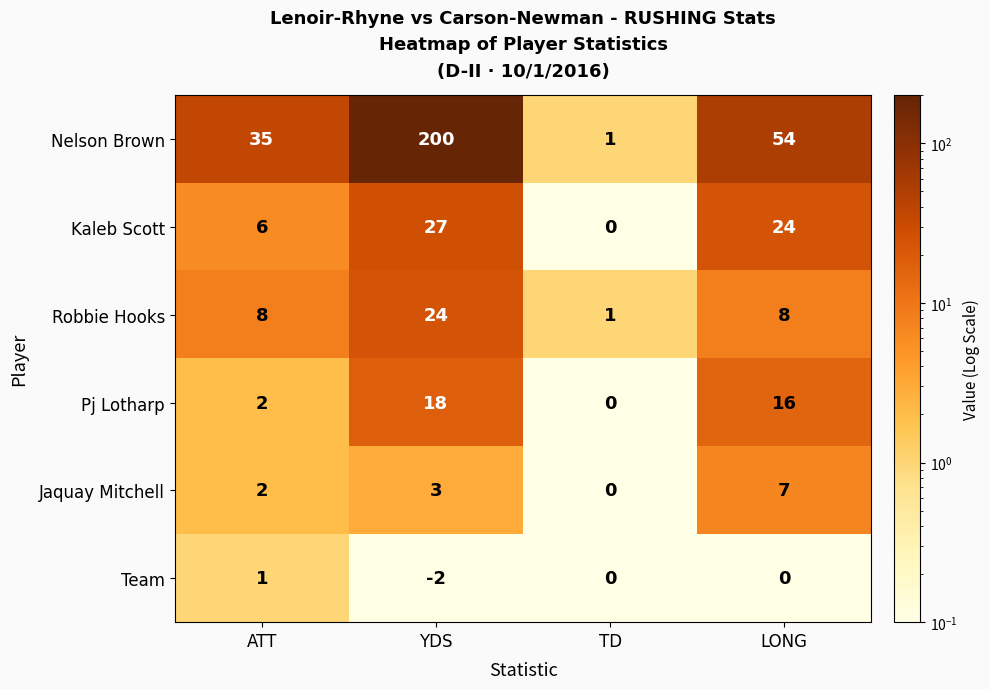

How many distinct data groups are displayed?

6